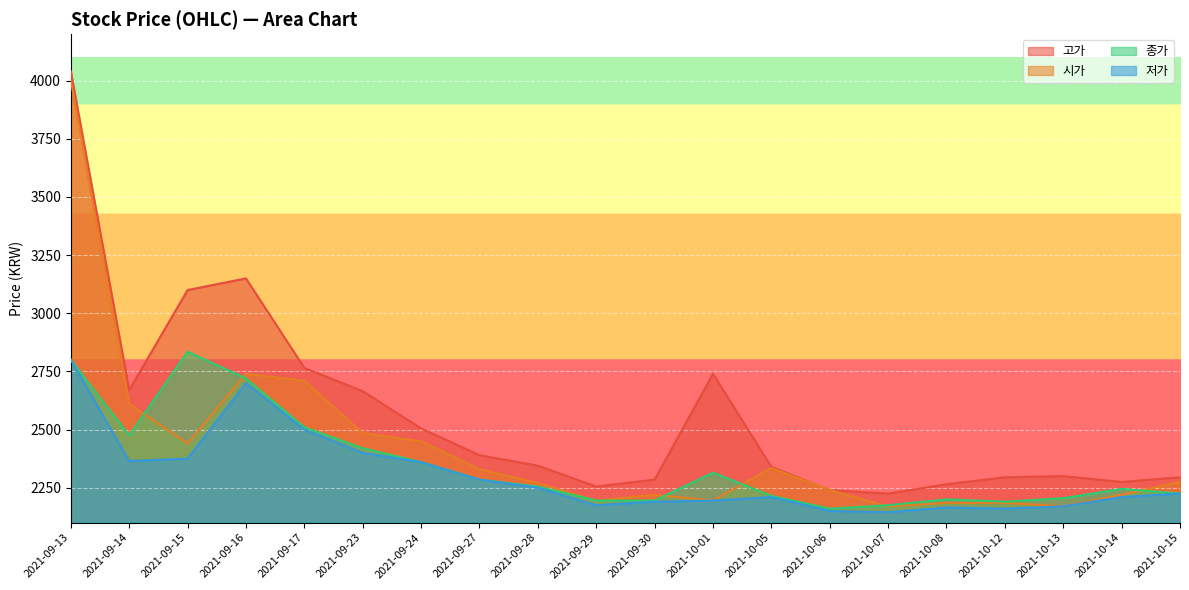

Does the chart display data point markers on the line(s)?

No